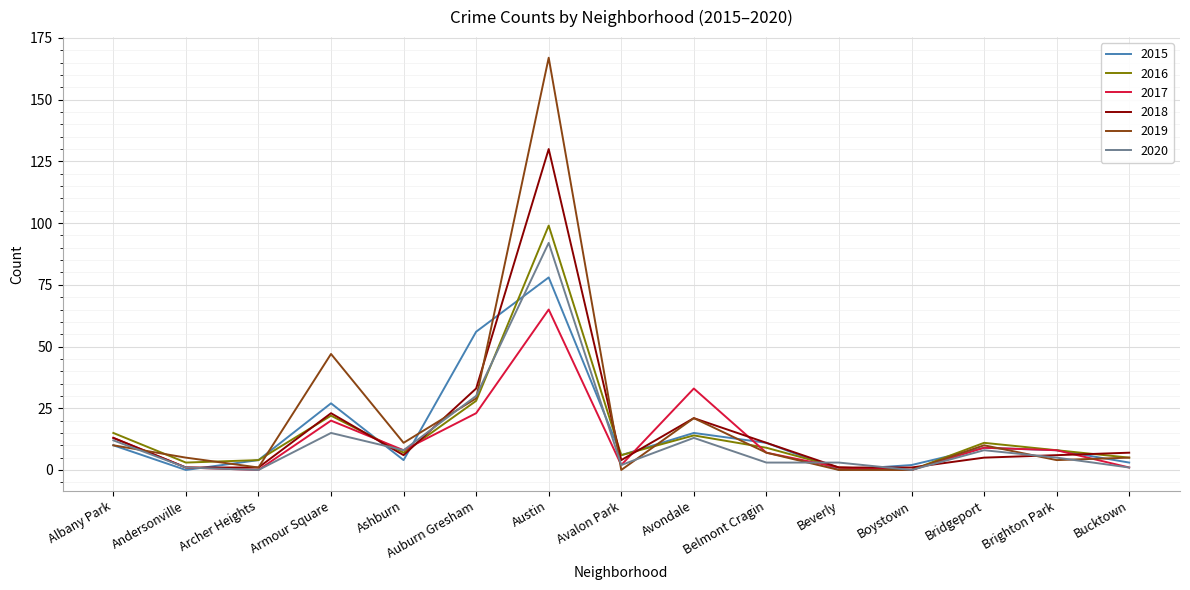

The 2020 series shows 30 at Auburn Gresham. True or false?

True